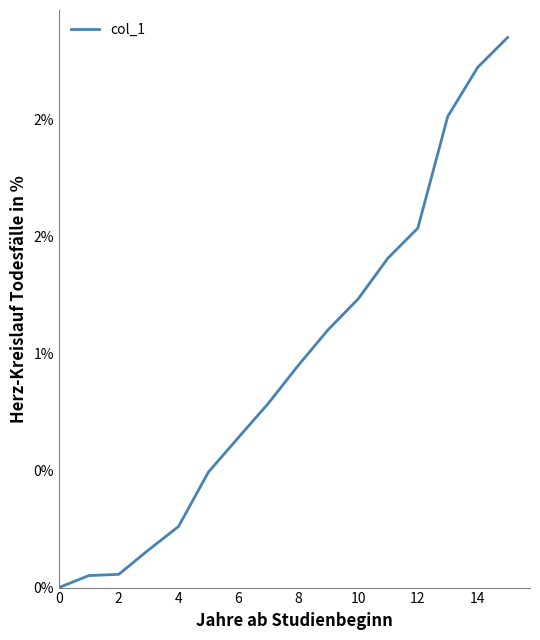

What is the greatest value displayed?

2.4